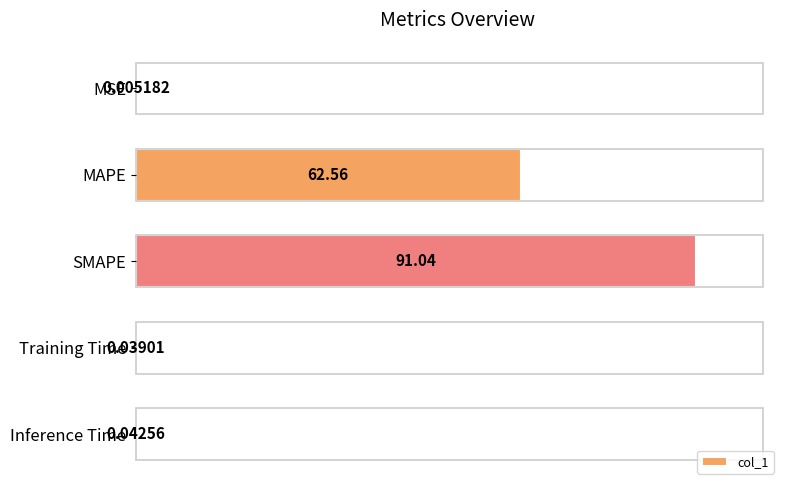

Between Training Time and MSE, which is larger?

Training Time